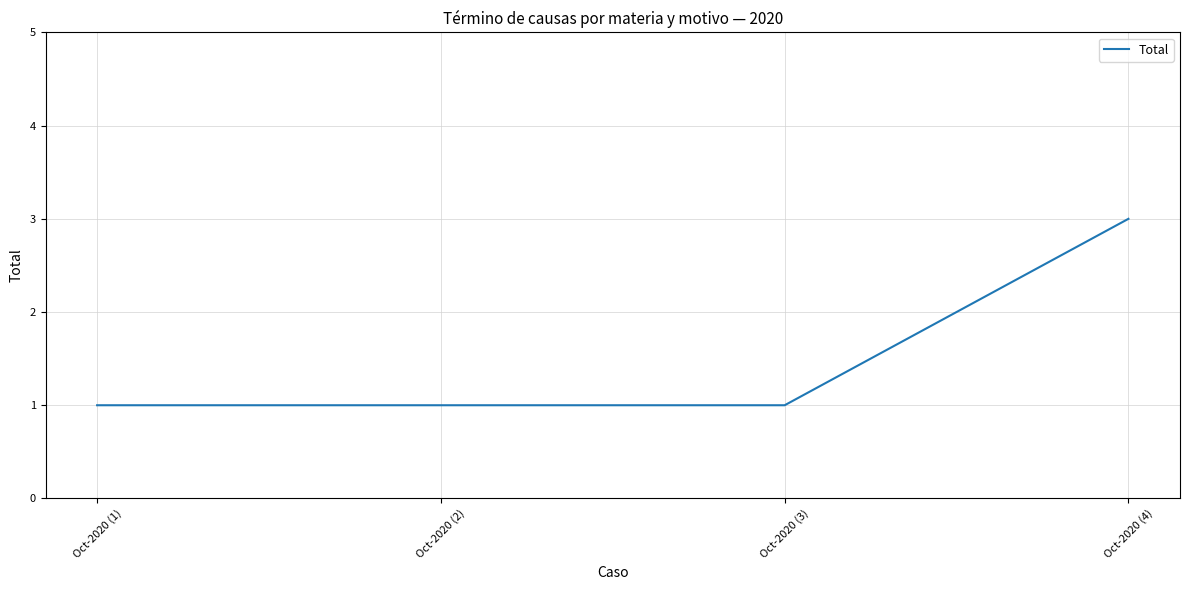

True or false: there are more than 1 points higher than both neighbors.

False